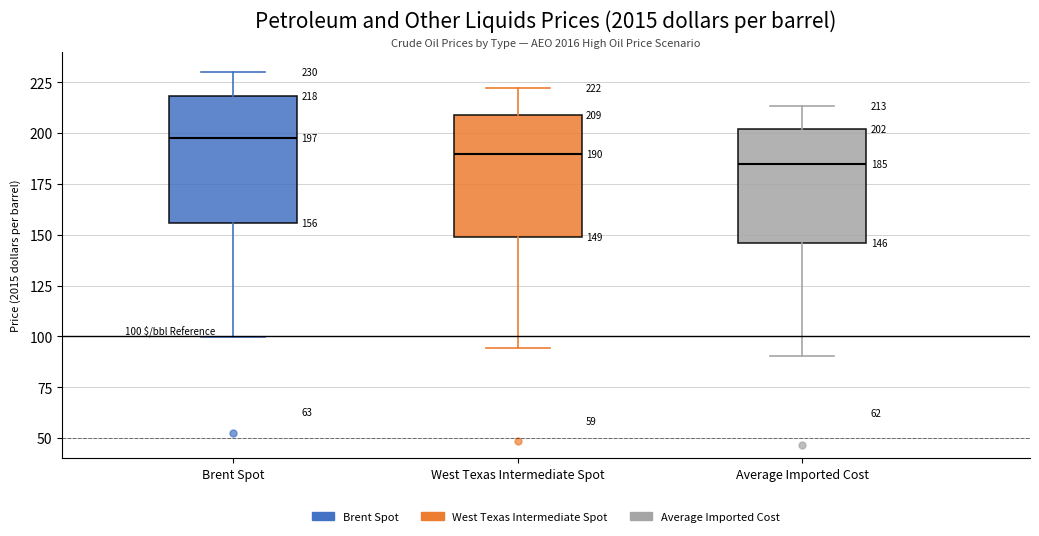

Which box's median line is the highest?

Brent Spot